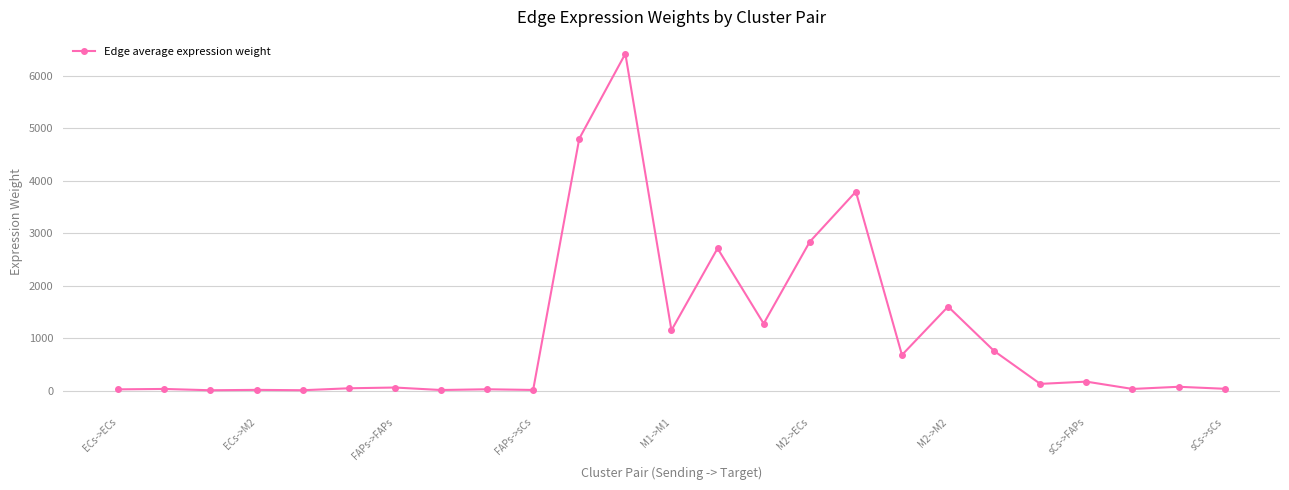

What is the difference between the second highest and second lowest values?

4794.2